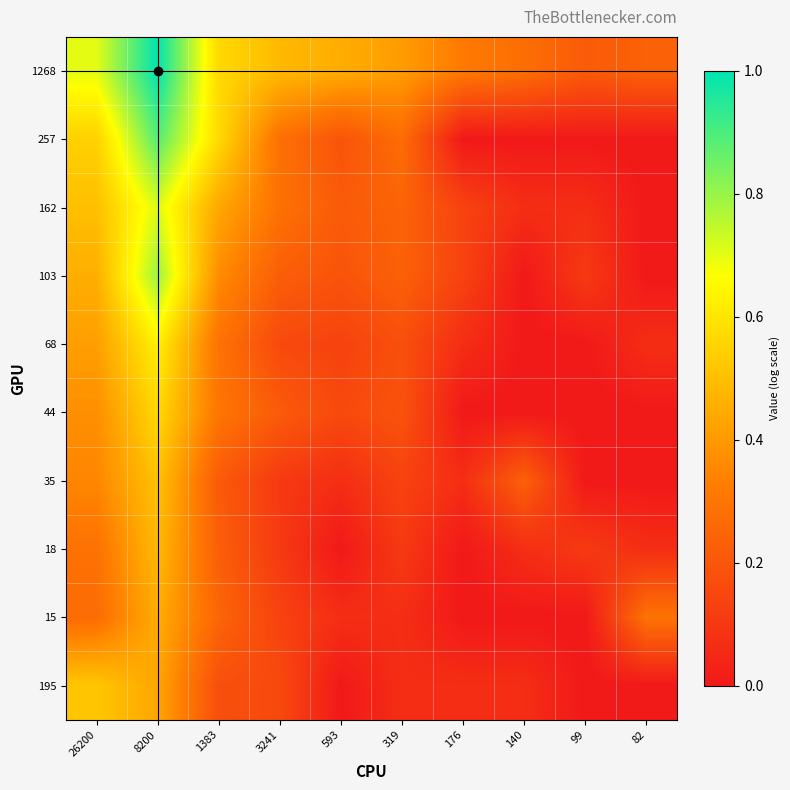

What is the total value across all series at 8200?

6.5